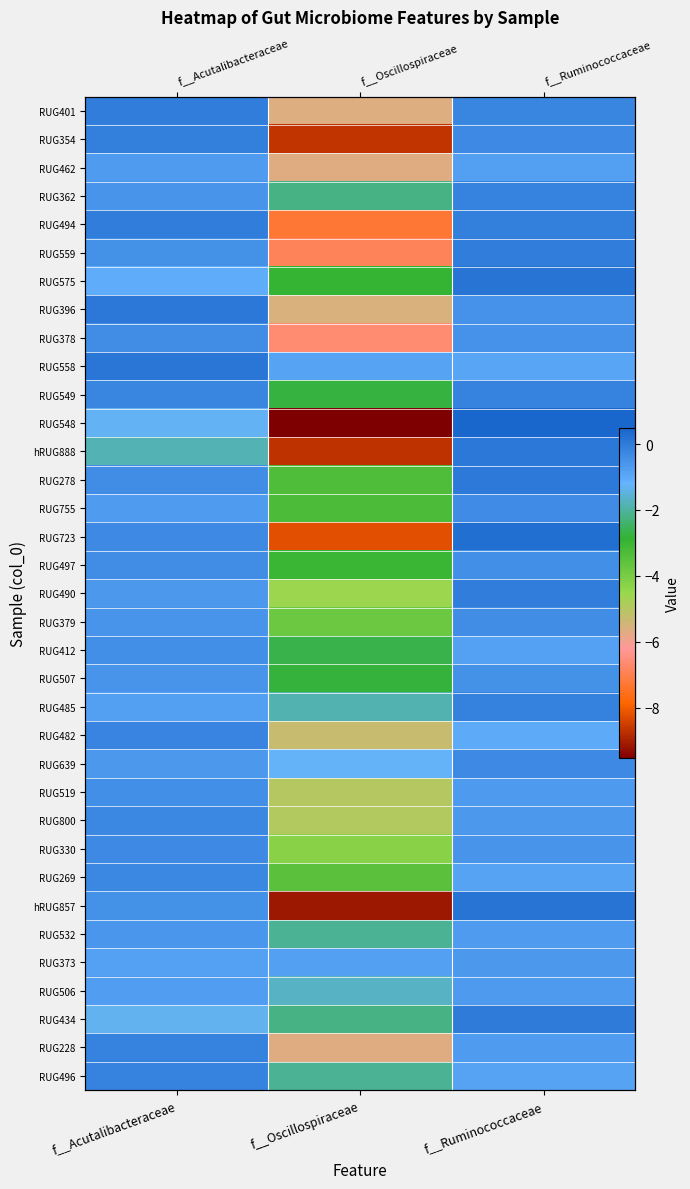

Is the value of RUG278 at f__Oscillospiraceae greater than the value of hRUG888 at f__Acutalibacteraceae?

No